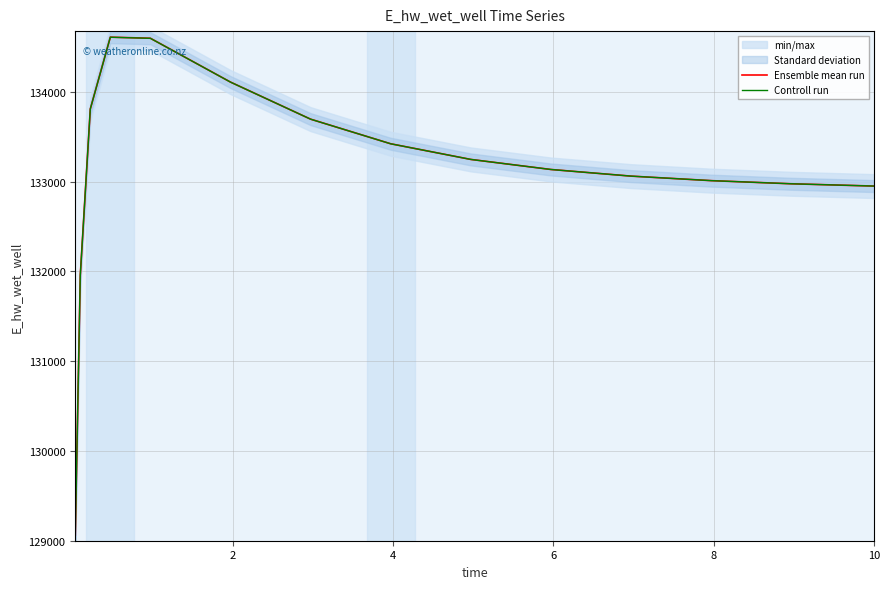

At how many categories does at least one series exceed 132559?

13